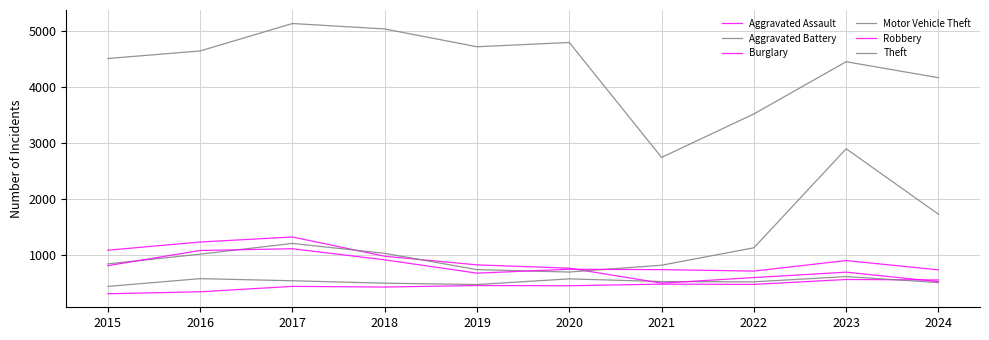

Is this an area chart (filled region under the line)?

No